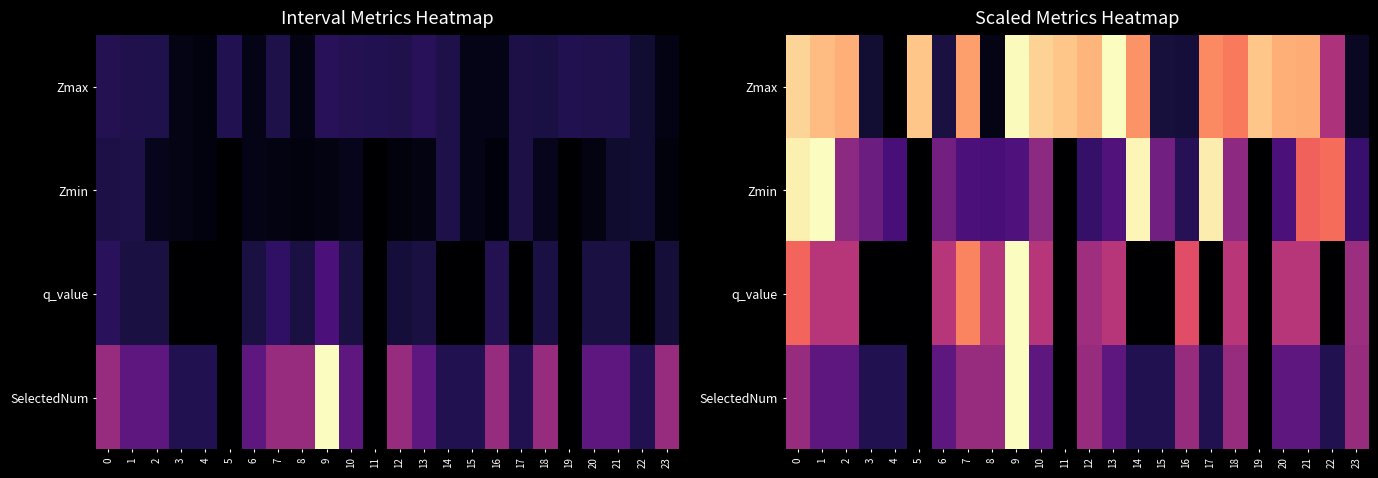

The value of Zmin at 1 is 0.4. True or false?

False